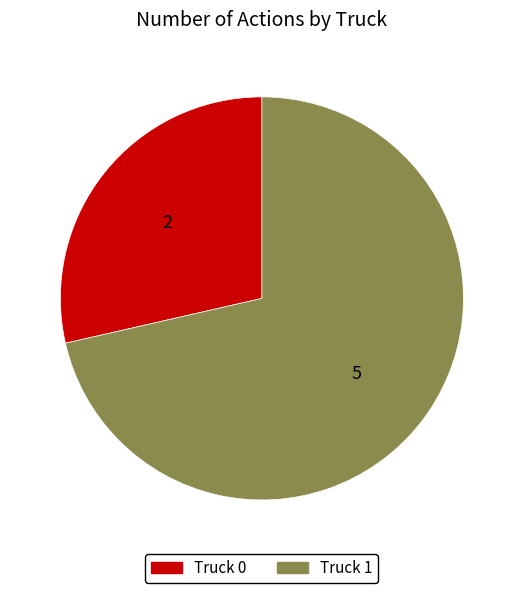

Which slice is the smallest?

Truck 0